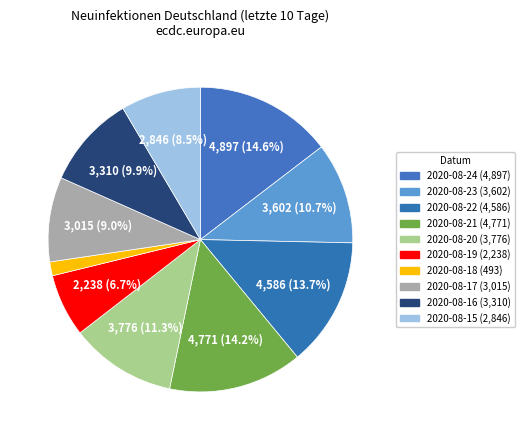

How many segments does this pie chart have?

10